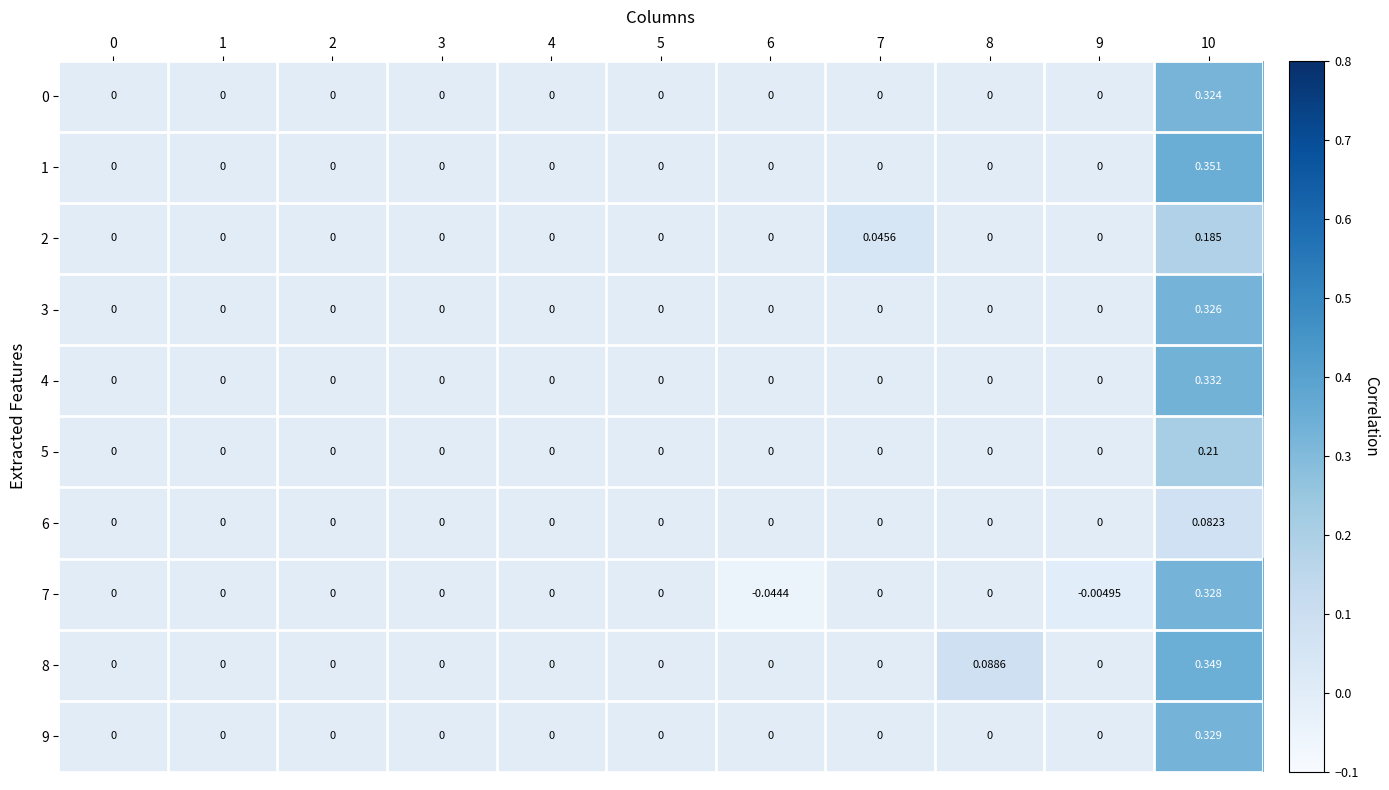

Reading left to right, what are all the values shown in this chart?

0: 0=0.0	1=0.0	2=0.0	3=0.0	4=0.0	5=0.0	6=0.0	7=0.0	8=0.0	9=0.0	10=0.3
1: 0=0.0	1=0.0	2=0.0	3=0.0	4=0.0	5=0.0	6=0.0	7=0.0	8=0.0	9=0.0	10=0.4
2: 0=0.0	1=0.0	2=0.0	3=0.0	4=0.0	5=0.0	6=0.0	7=0.0	8=0.0	9=0.0	10=0.2
3: 0=0.0	1=0.0	2=0.0	3=0.0	4=0.0	5=0.0	6=0.0	7=0.0	8=0.0	9=0.0	10=0.3
4: 0=0.0	1=0.0	2=0.0	3=0.0	4=0.0	5=0.0	6=0.0	7=0.0	8=0.0	9=0.0	10=0.3
5: 0=0.0	1=0.0	2=0.0	3=0.0	4=0.0	5=0.0	6=0.0	7=0.0	8=0.0	9=0.0	10=0.2
6: 0=0.0	1=0.0	2=0.0	3=0.0	4=0.0	5=0.0	6=0.0	7=0.0	8=0.0	9=0.0	10=0.1
7: 0=0.0	1=0.0	2=0.0	3=0.0	4=0.0	5=0.0	6=-0.0	7=0.0	8=0.0	9=-0.0	10=0.3
8: 0=0.0	1=0.0	2=0.0	3=0.0	4=0.0	5=0.0	6=0.0	7=0.0	8=0.1	9=0.0	10=0.3
9: 0=0.0	1=0.0	2=0.0	3=0.0	4=0.0	5=0.0	6=0.0	7=0.0	8=0.0	9=0.0	10=0.3